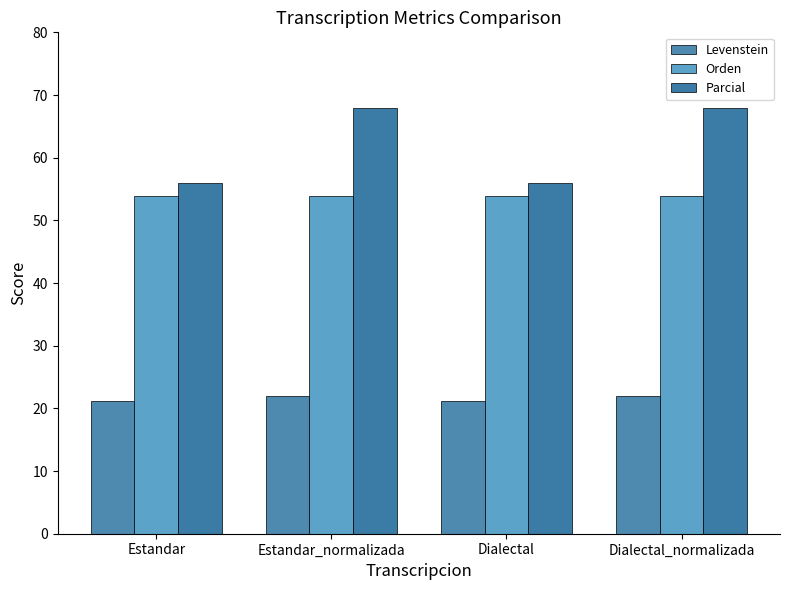

How many categories are shown in the chart?

4